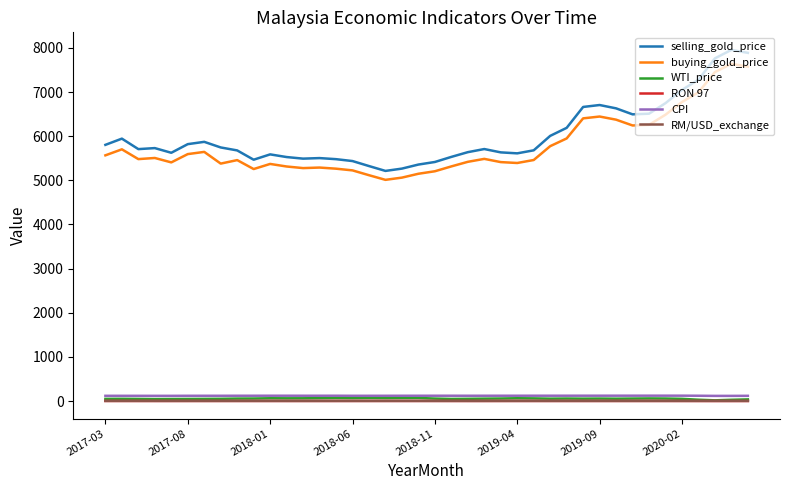

What are all the series names shown in the legend?

selling_gold_price, buying_gold_price, WTI_price, RON 97, CPI, RM/USD_exchange